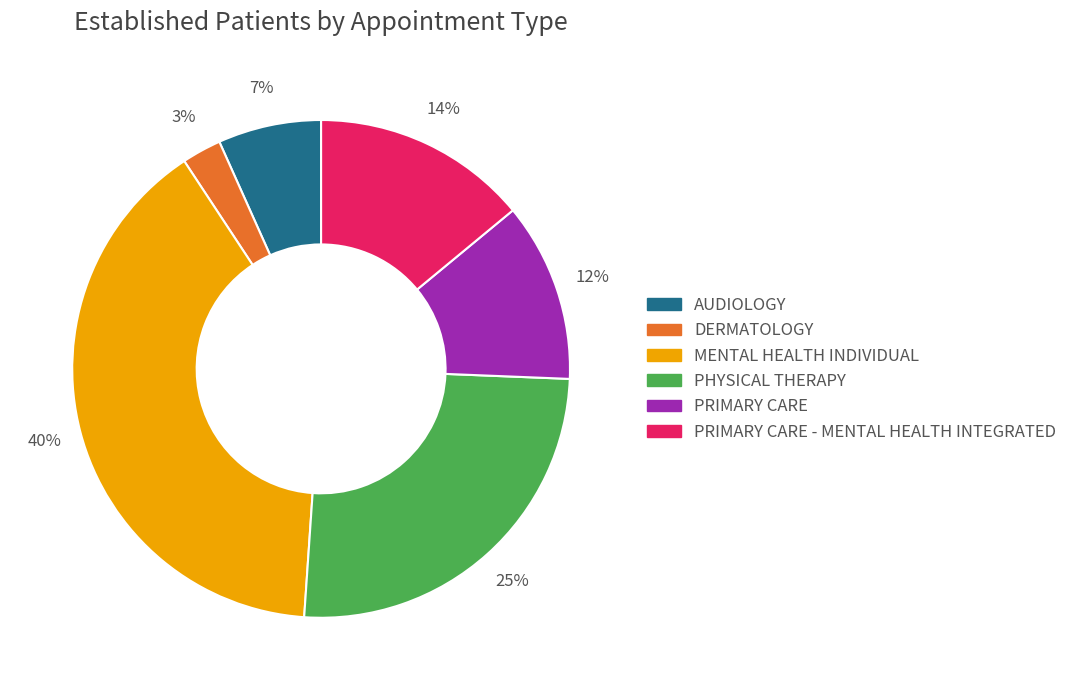

To the nearest percent, what is the difference between the largest and smallest slice percentages?

37%